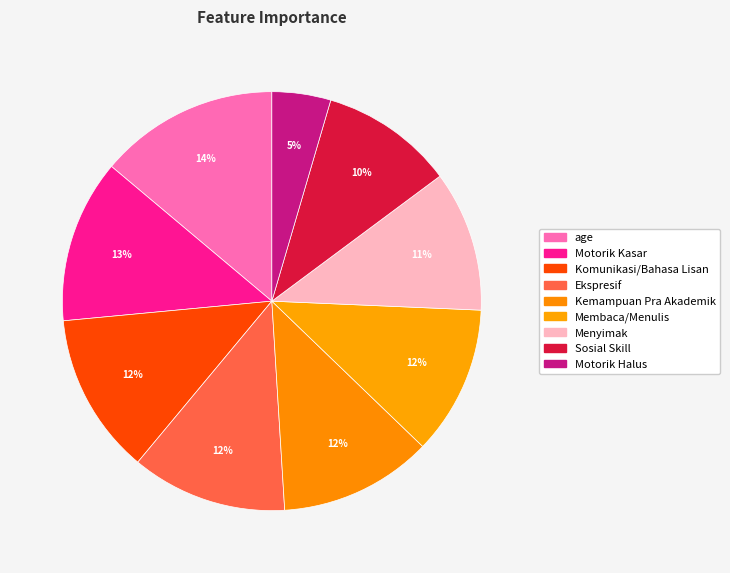

To the nearest percent, what is the average slice percentage?

11%